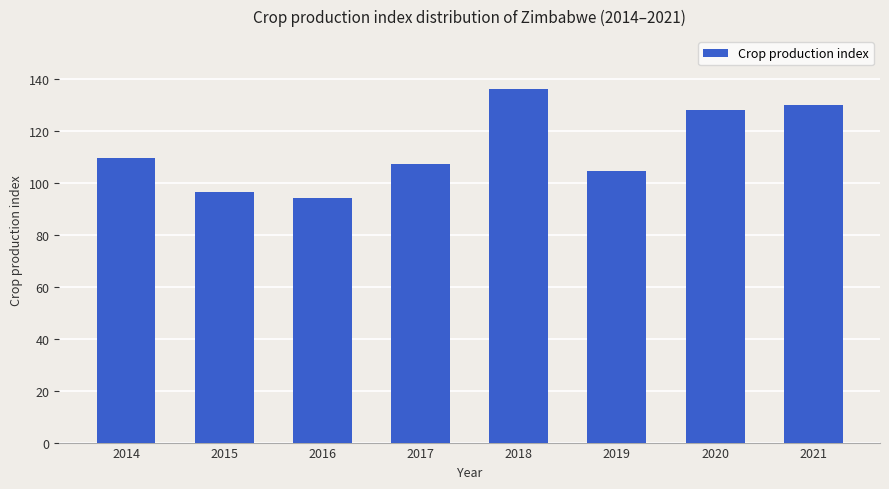

What is the approximate value at 2021?

130.0